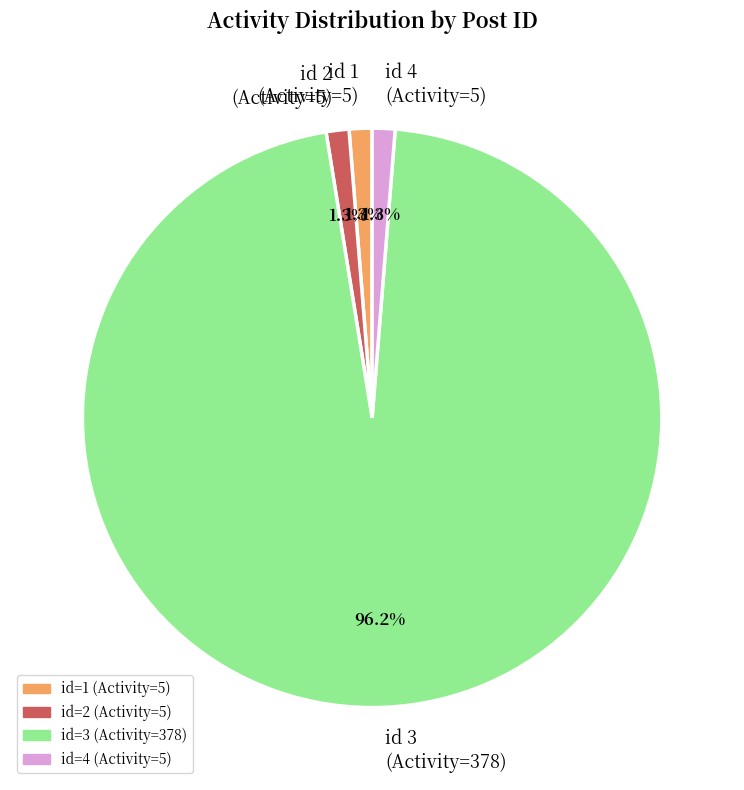

Between id 4 (Activity=5) and id 3 (Activity=378), which is larger?

id 3 (Activity=378)